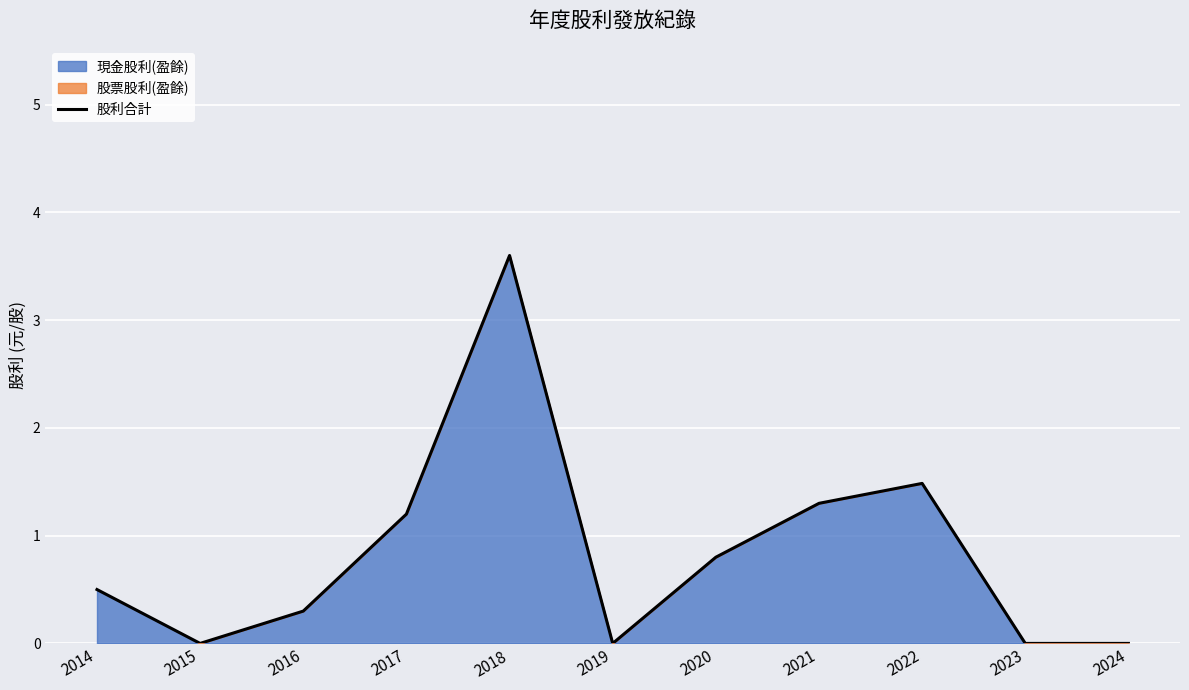

What is the sum of all values?

9.2